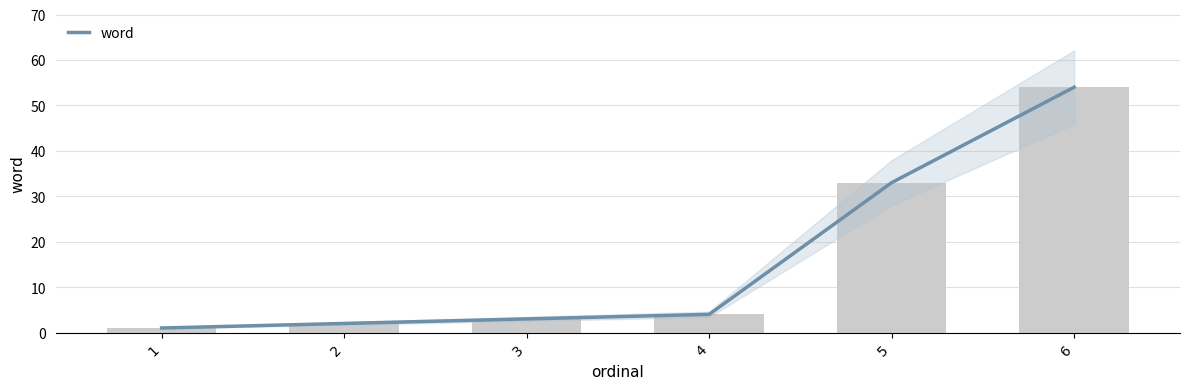

How many categories are shown in the chart?

6